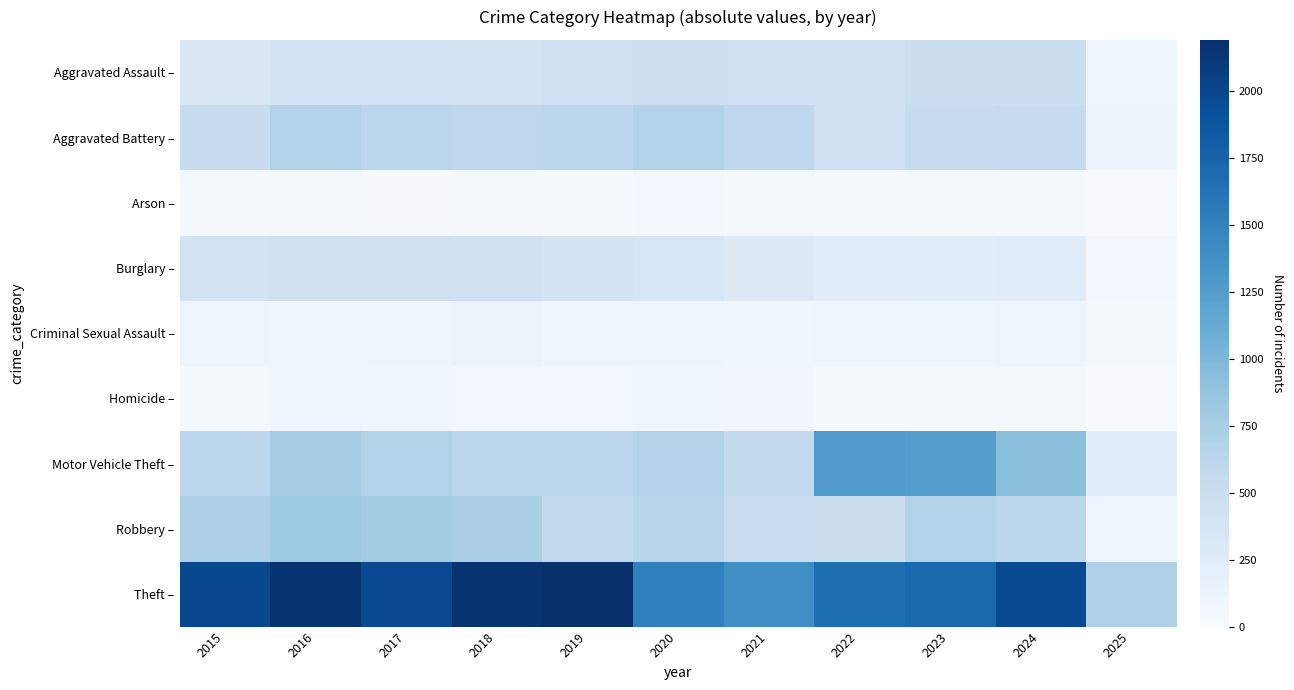

Which series has the widest spread of values?

Theft –